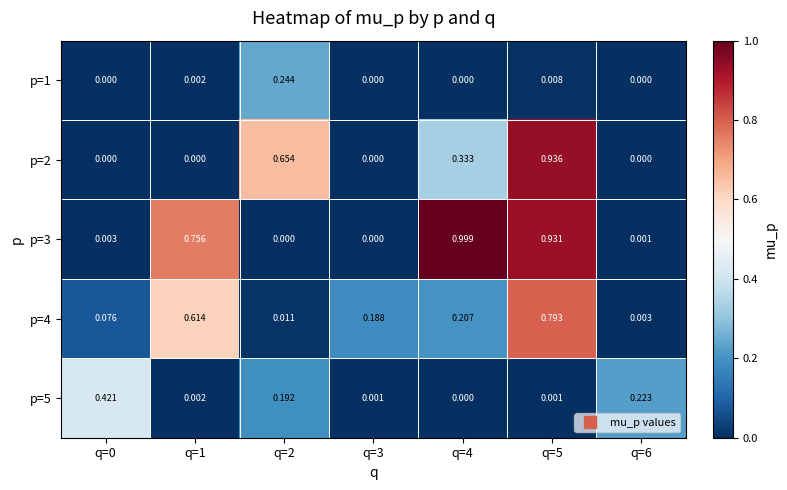

Is the value of p=3 at q=0 greater than the value of p=2 at q=4?

No